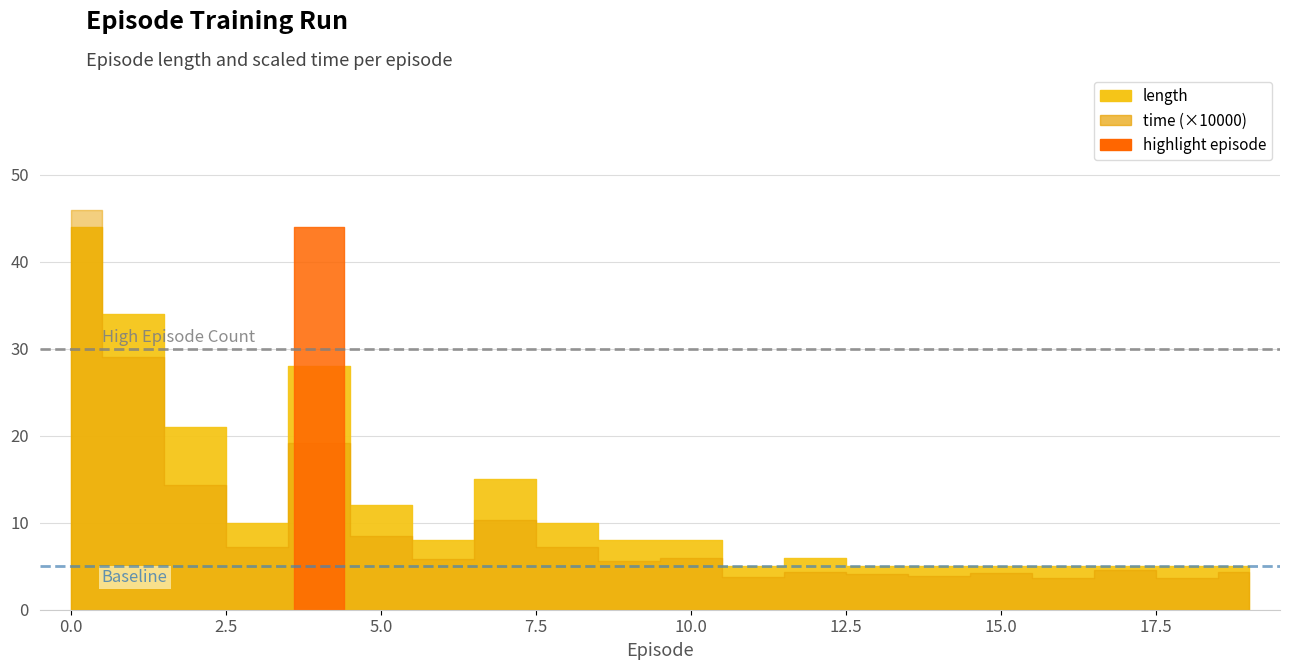

Reading left to right, extract all data points from this chart.

length: 44.0	34.0	21.0	10.0	28.0	12.0	8.0	15.0	10.0	8.0	8.0	5.0	6.0	5.0	5.0	5.0	5.0	5.0	5.0	5.0
time: 0.0	0.0	0.0	0.0	0.0	0.0	0.0	0.0	0.0	0.0	0.0	0.0	0.0	0.0	0.0	0.0	0.0	0.0	0.0	0.0